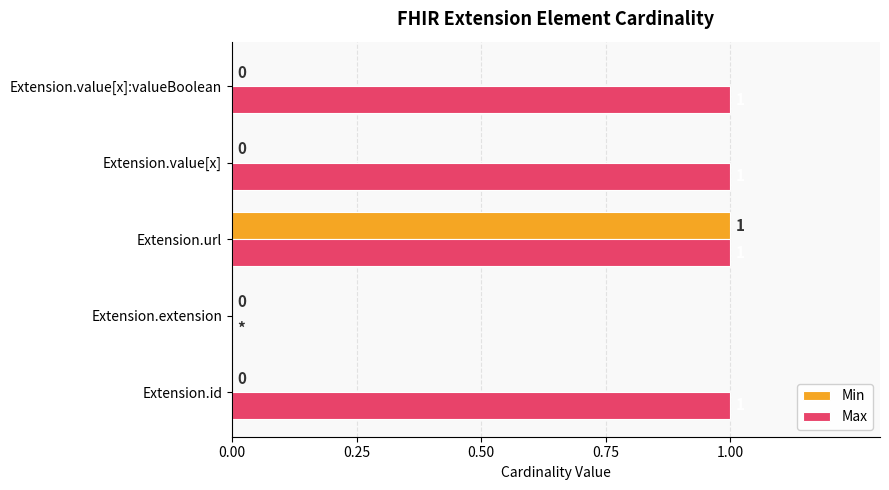

The value of Min at Extension.value[x] is 0. True or false?

True